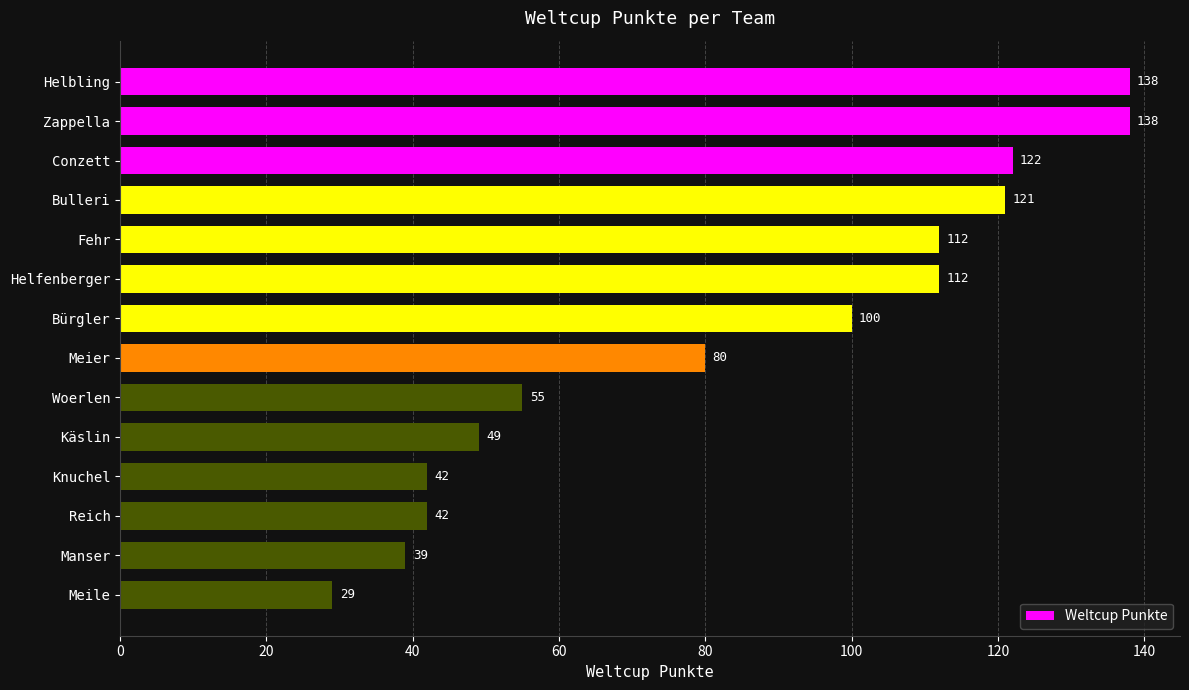

The chart shows a value of 65 at Manser. True or false?

False